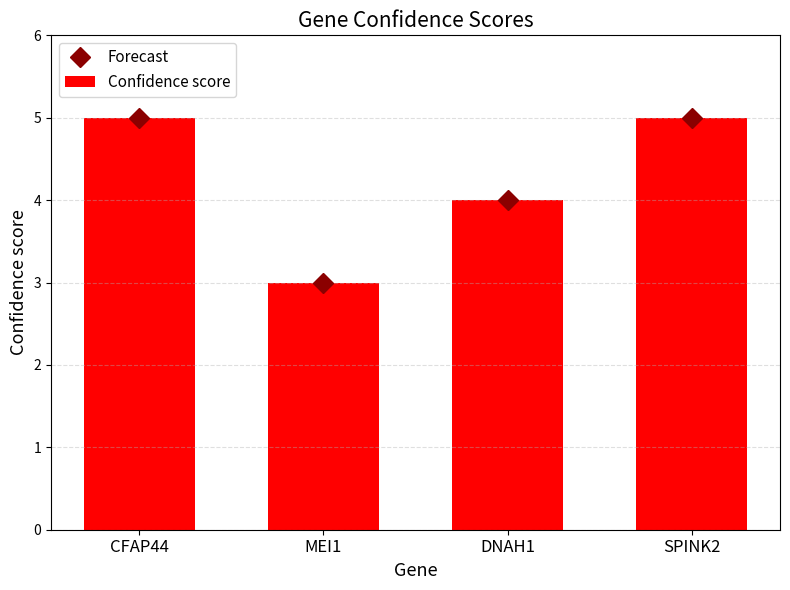

What are all the series names shown in the legend?

Forecast, Confidence score